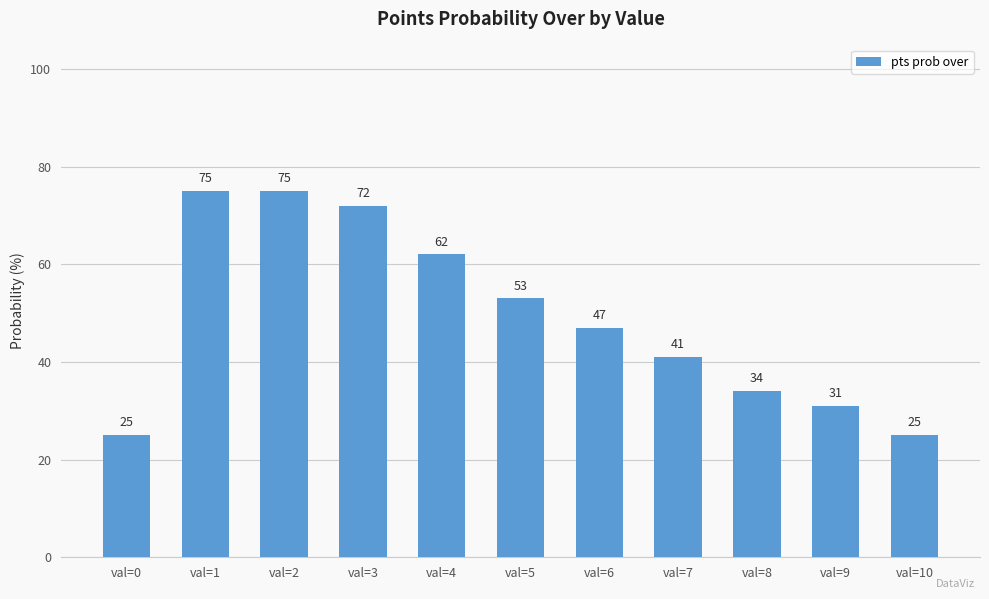

Reading left to right, list all the values displayed in this chart.

val=0=25	val=1=75	val=2=75	val=3=72	val=4=62	val=5=53	val=6=47	val=7=41	val=8=34	val=9=31	val=10=25